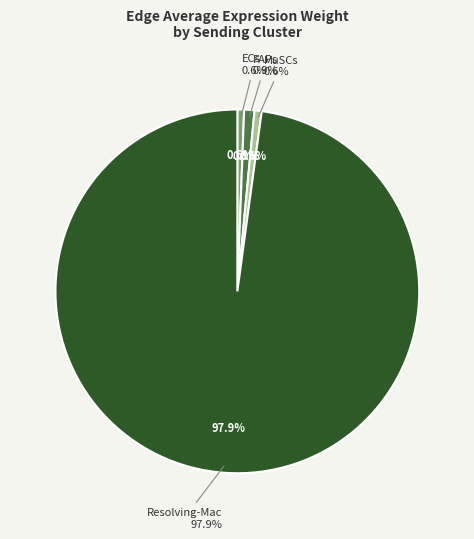

Is it true that 15 is 83% of the pie?

False